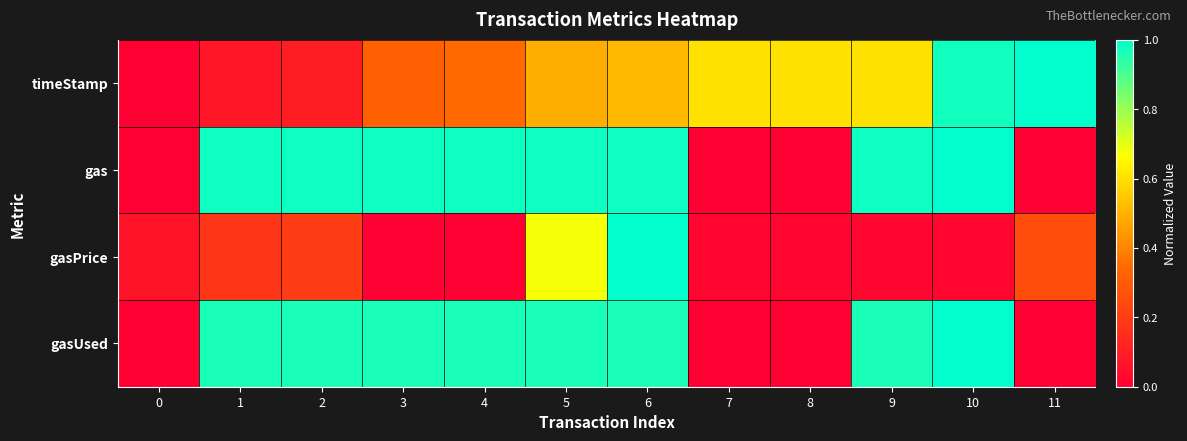

Between 5 and 8, which series saw the biggest shift?

gas